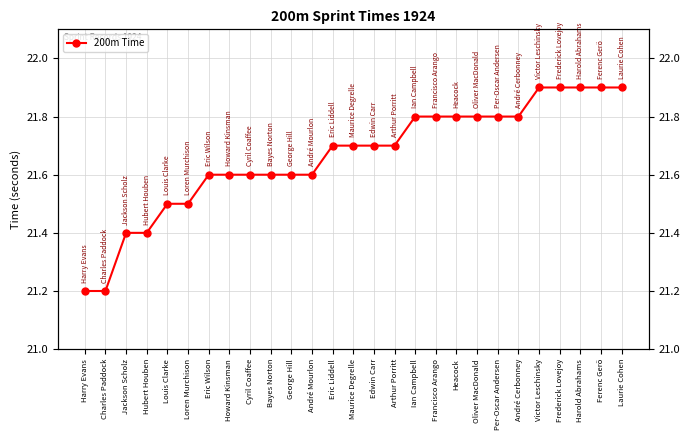

At which label is the value closest to 21?

Harry Evans